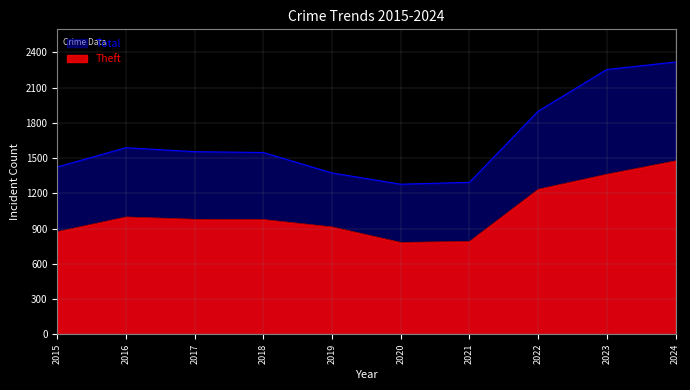

True or false: Theft and Total cross at least once.

False